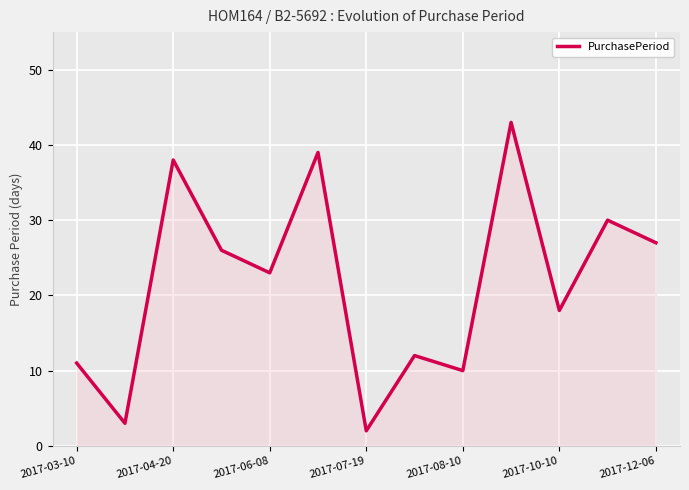

How many lines are shown in the chart?

1